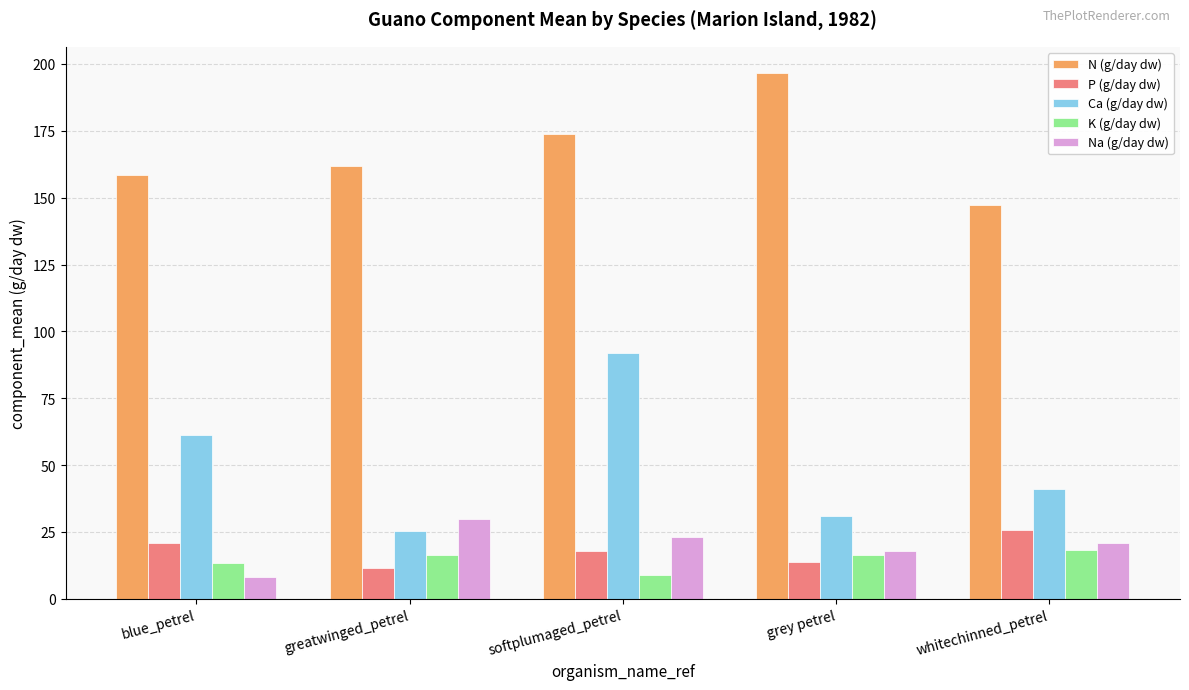

What is the label of the 3rd bar from the left?

softplumaged_petrel